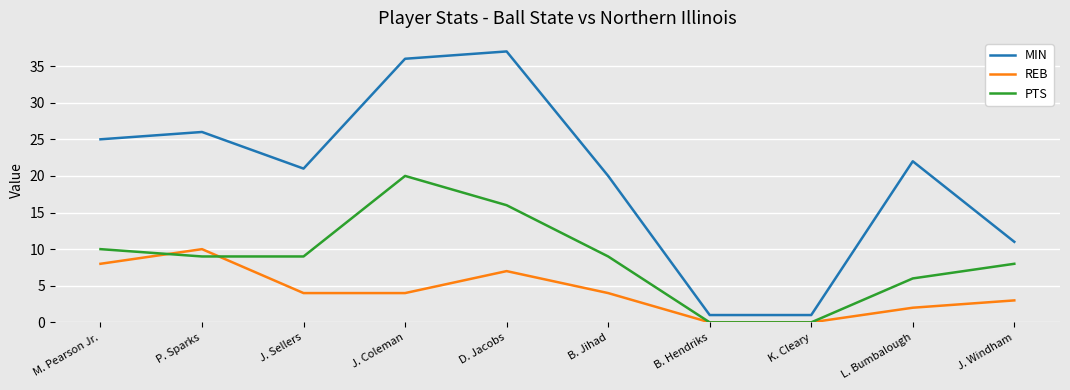

What are all the series names shown in the legend?

MIN, REB, PTS